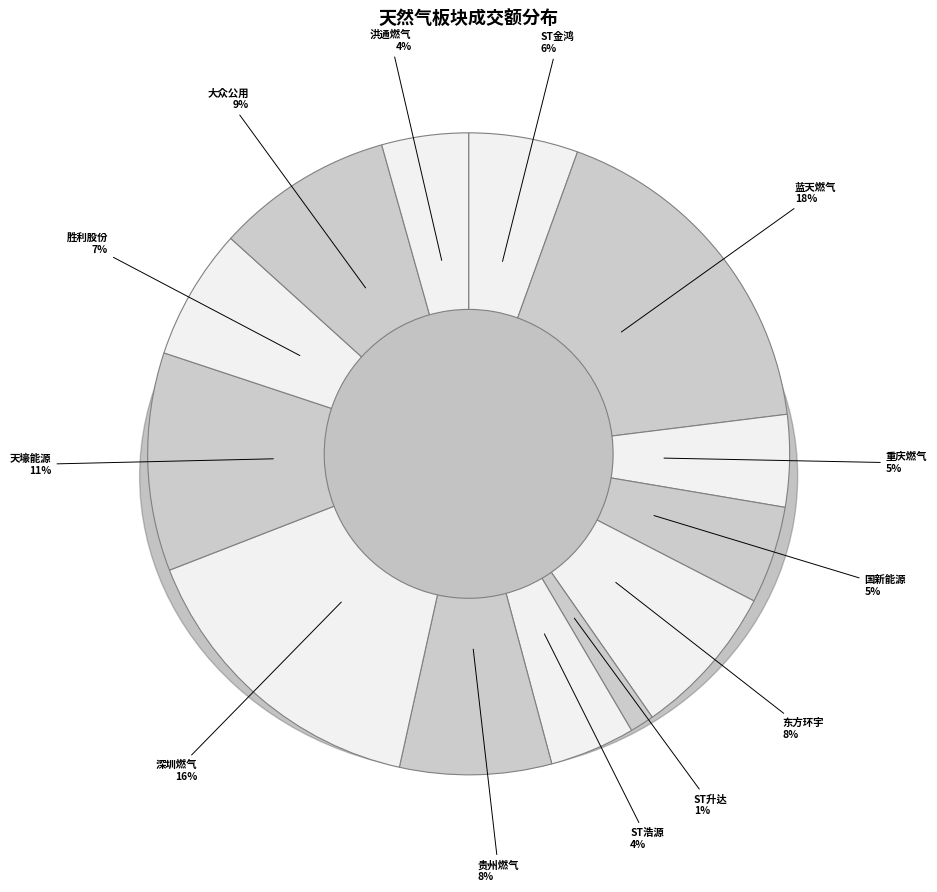

True or false: 深圳燃气 accounts for 16% of the total.

True